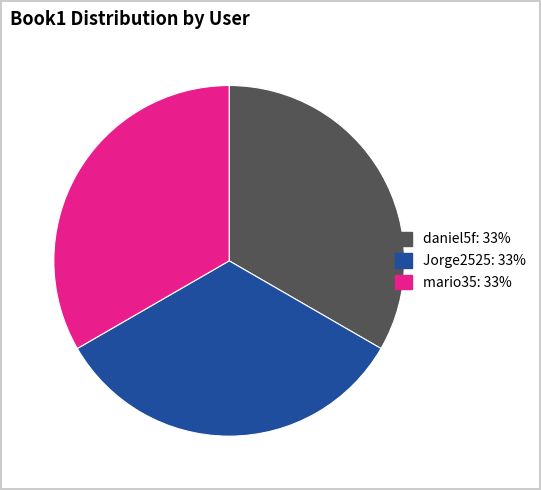

Does mario35 represent more than half of the total?

No